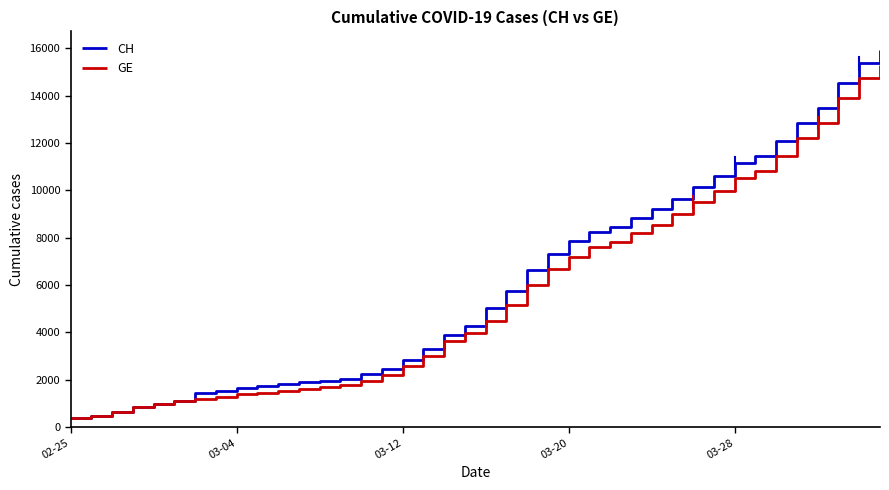

Which series has the largest range (max minus min)?

CH